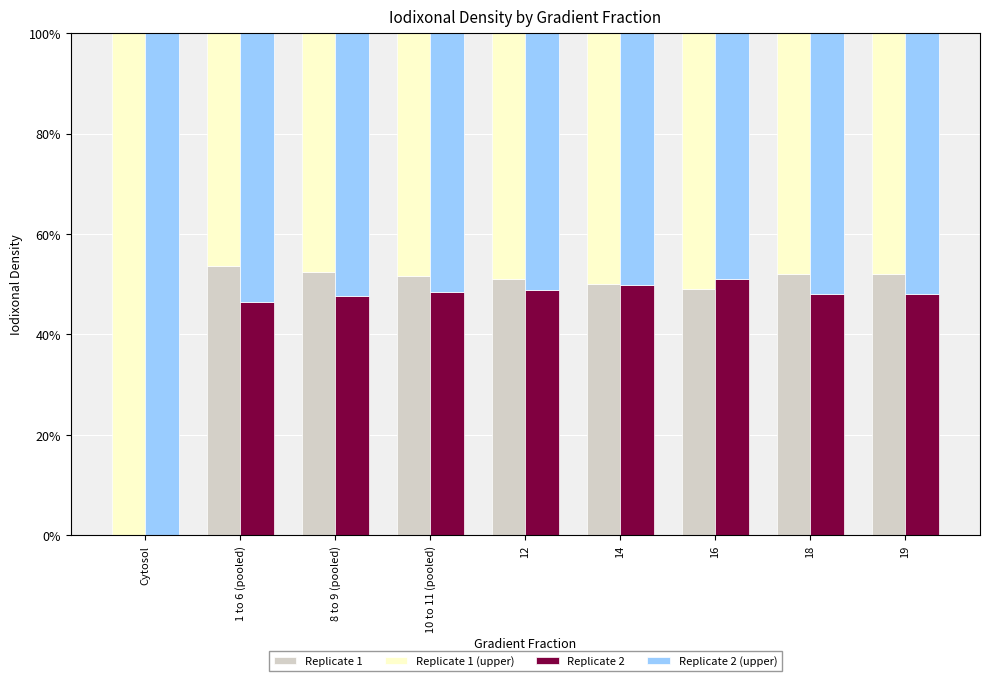

At 1 to 6 (pooled), list the series in order from largest to smallest.

Replicate 1, Replicate 2 (upper), Replicate 2, Replicate 1 (upper)